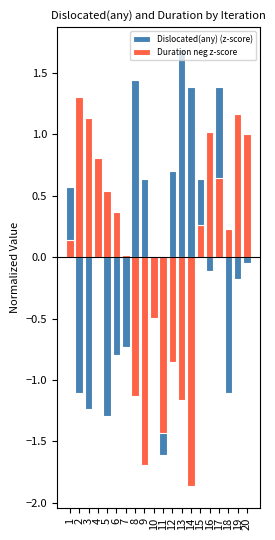

What is the value of the Dislocated(any) (z-score) bar at the 12th from the left?

0.7